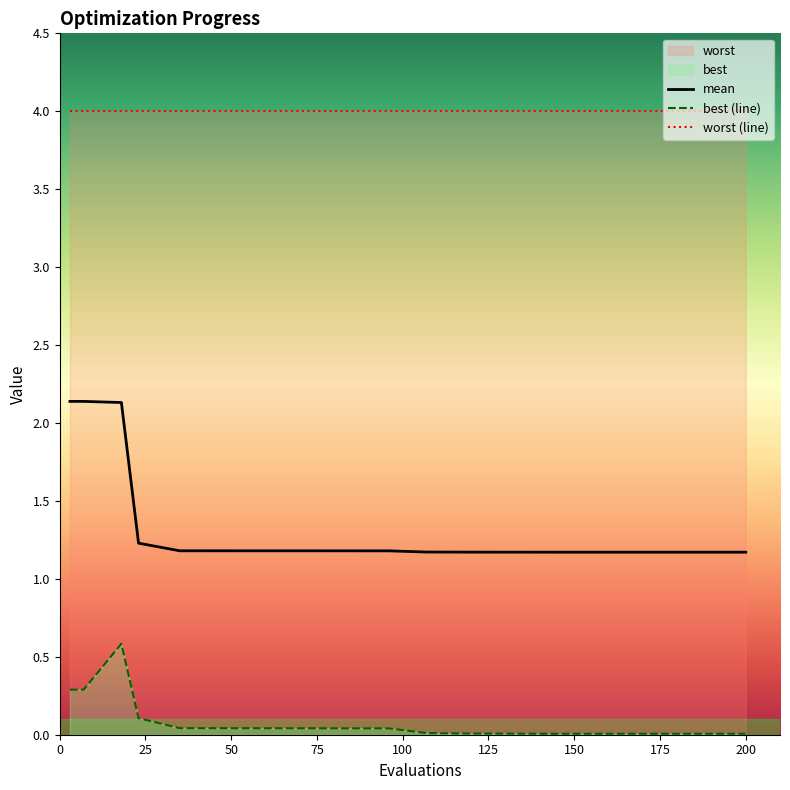

What is the lowest value of the mean series?

1.2